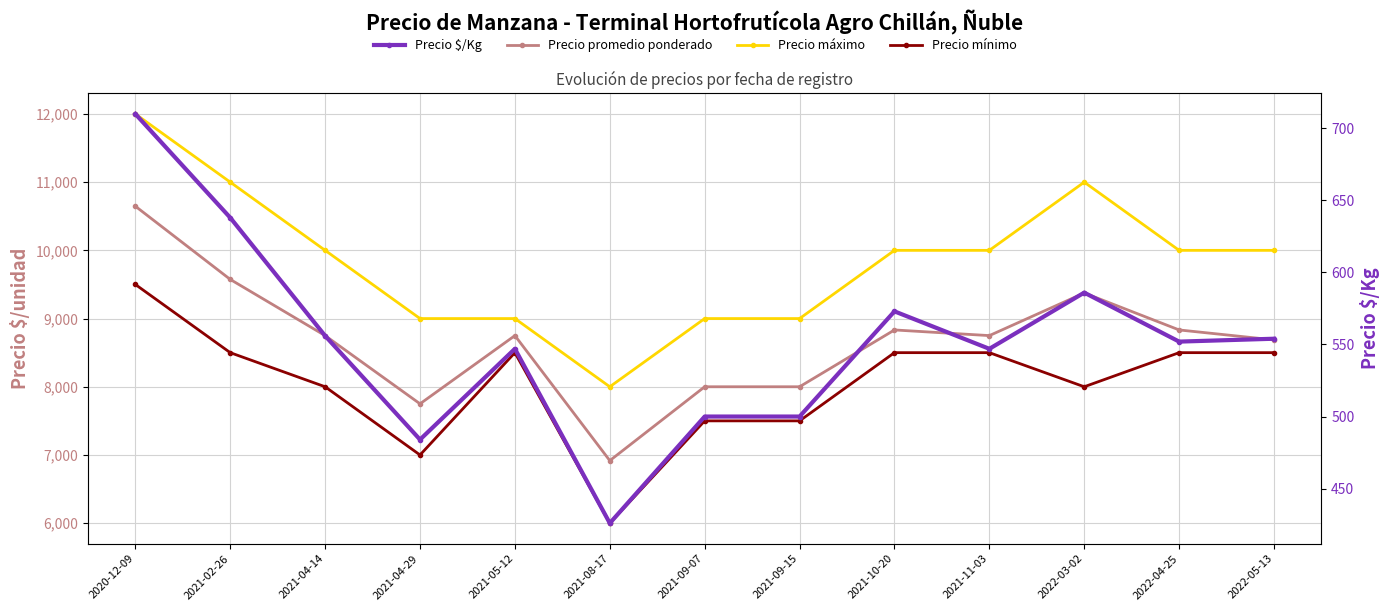

Where does the Precio $/Kg series first go above 552?

2020-12-09